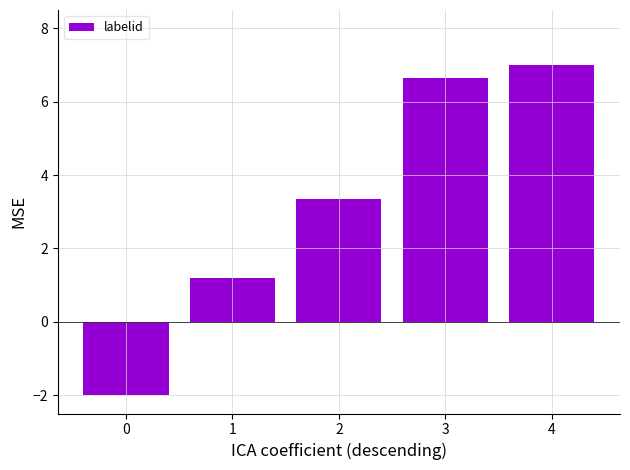

What is the change in value from 3 to 4?

+0.3